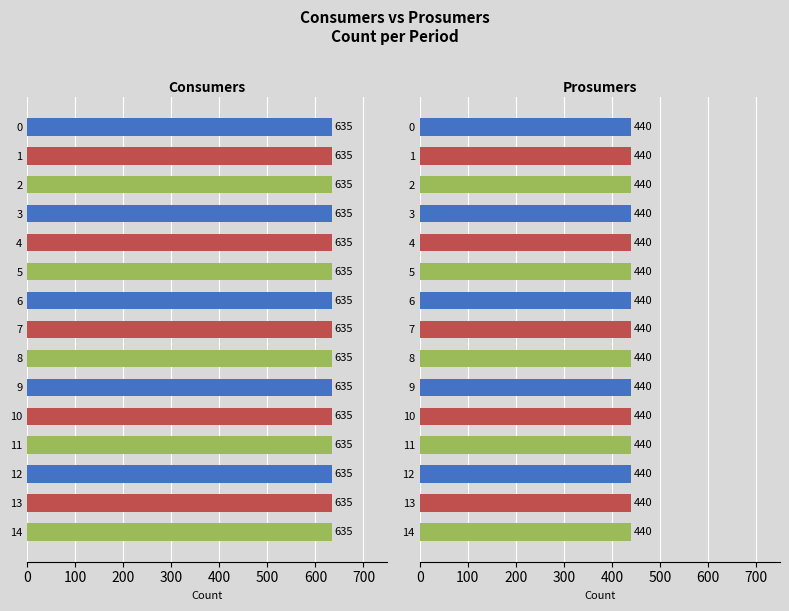

What is the total value across all series at 14?

1075